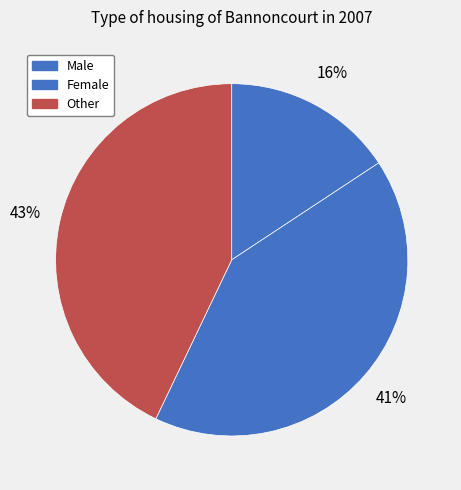

What is the ratio of the value at Other to the value at Female?

1.0